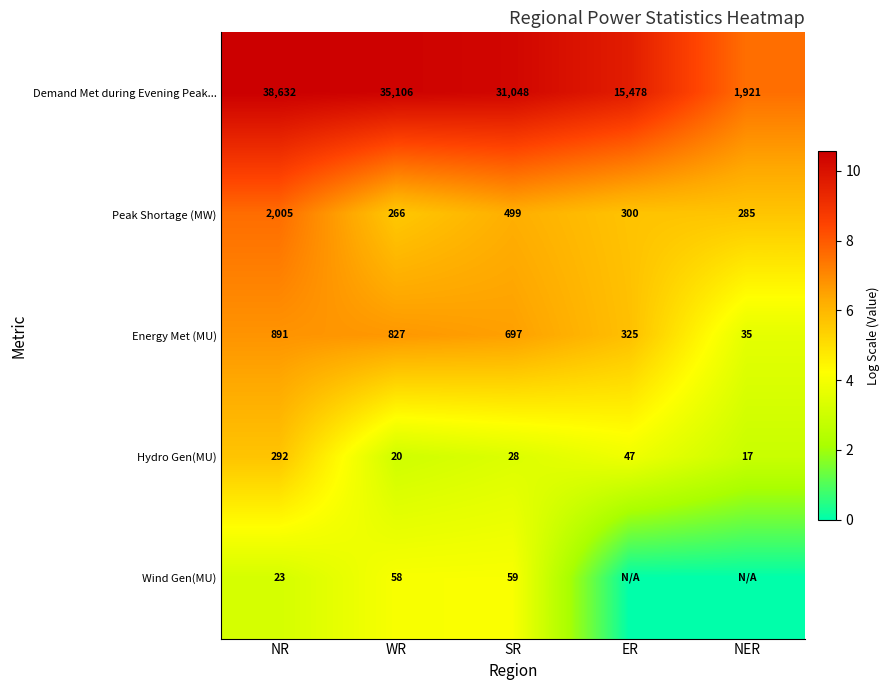

What is the total value across all series at NR?

41843